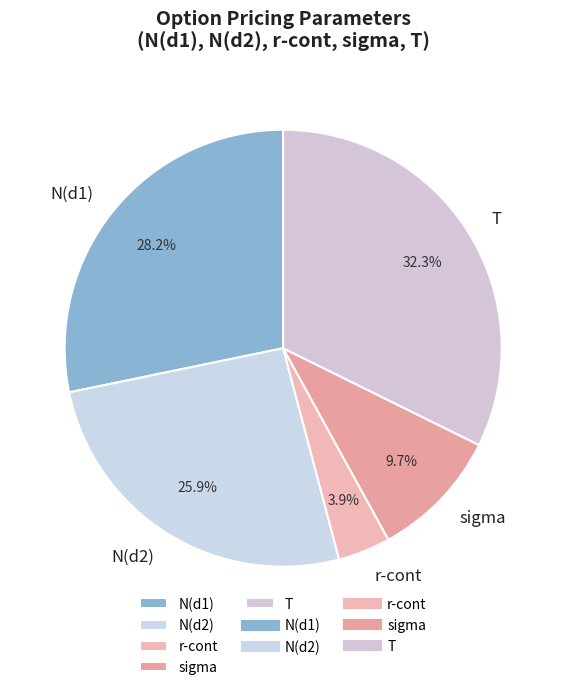

What portion of the pie excludes sigma?

90.3%